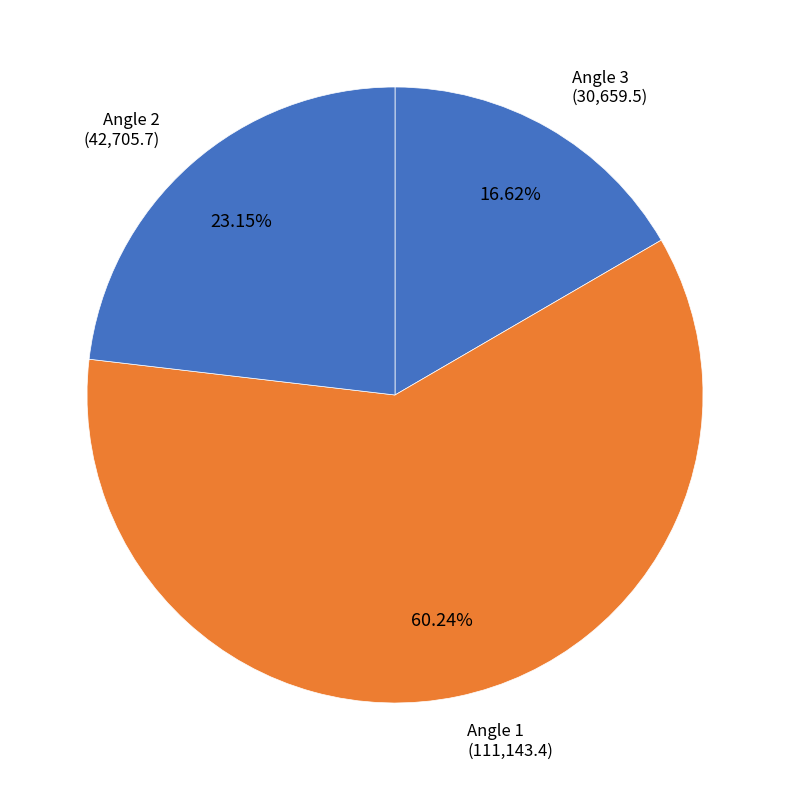

How many slices are in this pie chart?

3